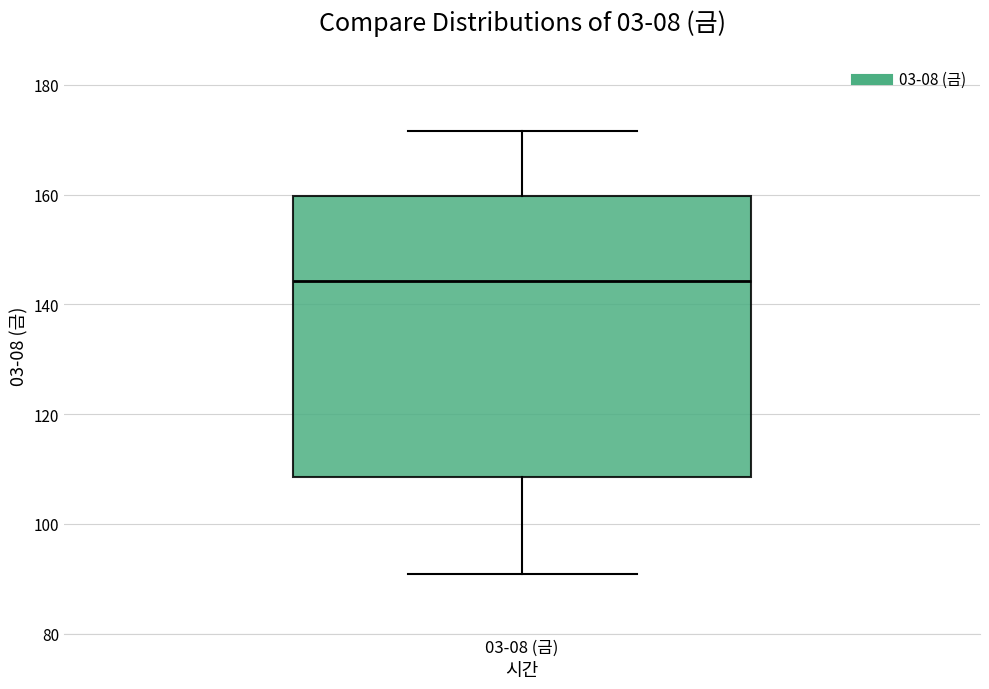

Transcribe this box plot: give where the median line is, the range the box spans, and where the two whiskers end, as read against the y-axis. The values are not printed on the chart, so give them approximately, as read against the axis.

median 144, box 108 to 160, whiskers 90 to 172